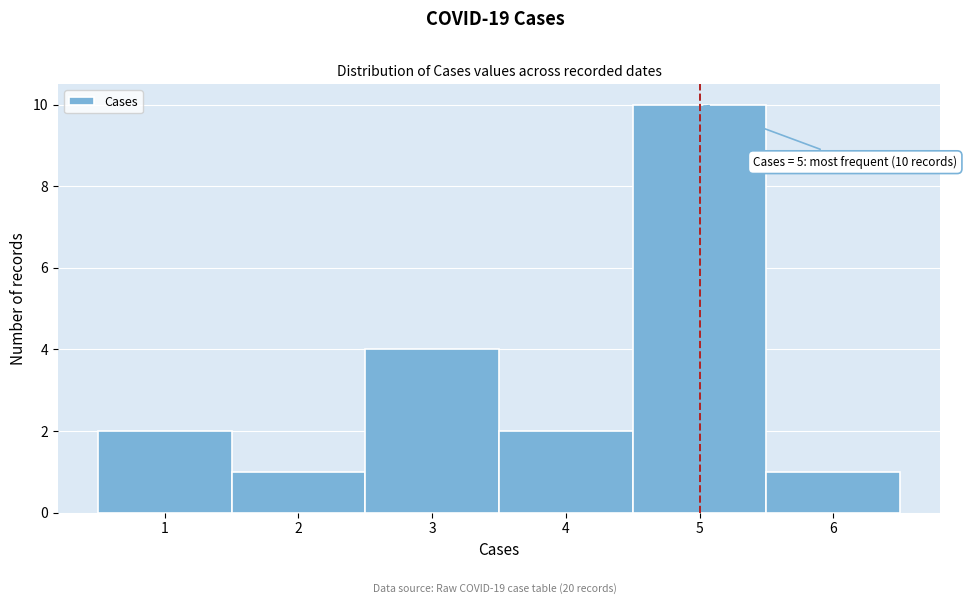

Over which range of the x-axis is the bar tallest?

4.5 to 5.5